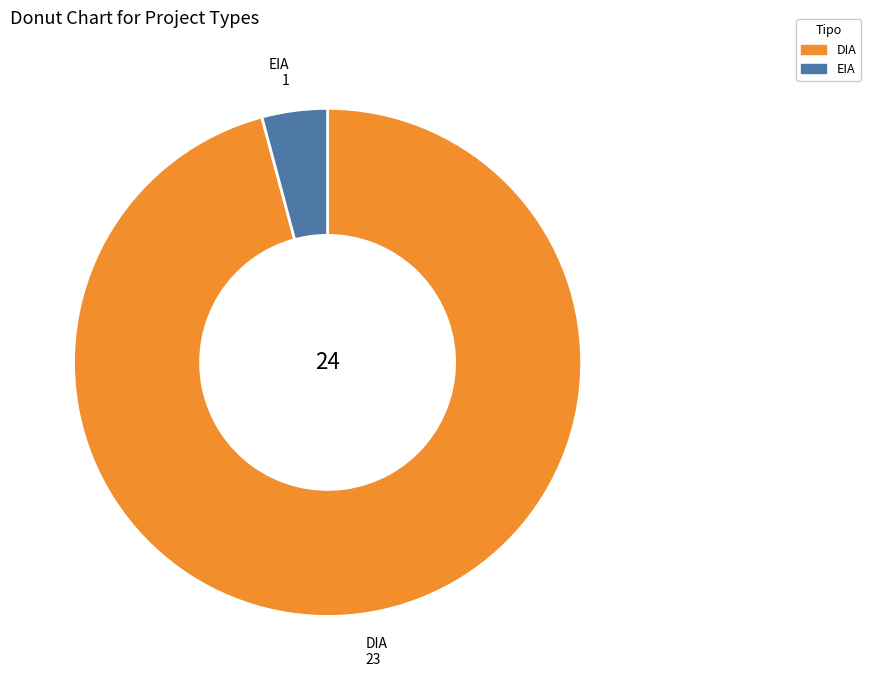

Count the number of slices in the pie.

2